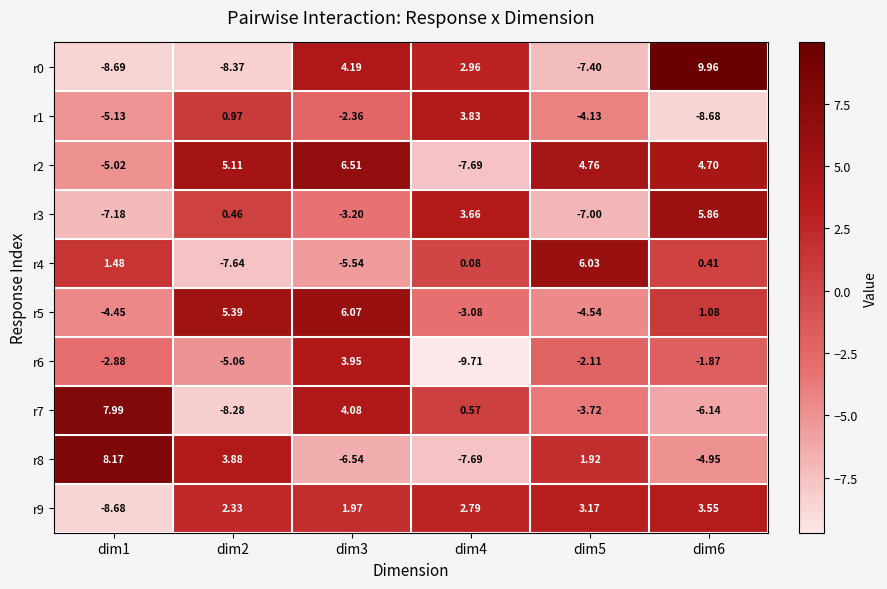

At how many categories does at least one series exceed 3?

6